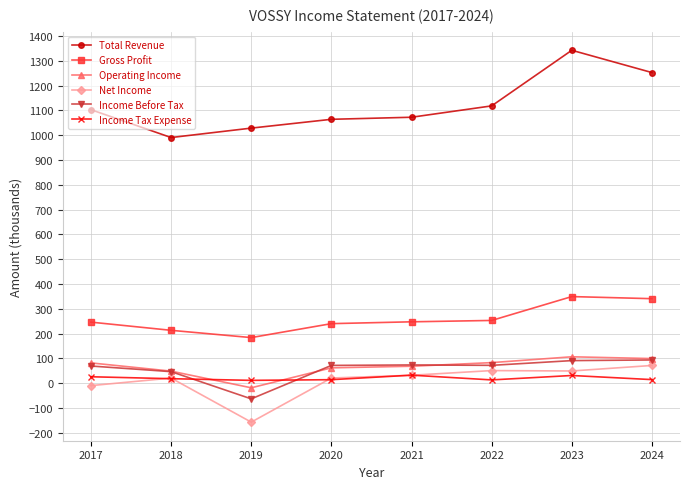

What are all the series names shown in the legend?

Total Revenue, Gross Profit, Operating Income, Net Income, Income Before Tax, Income Tax Expense